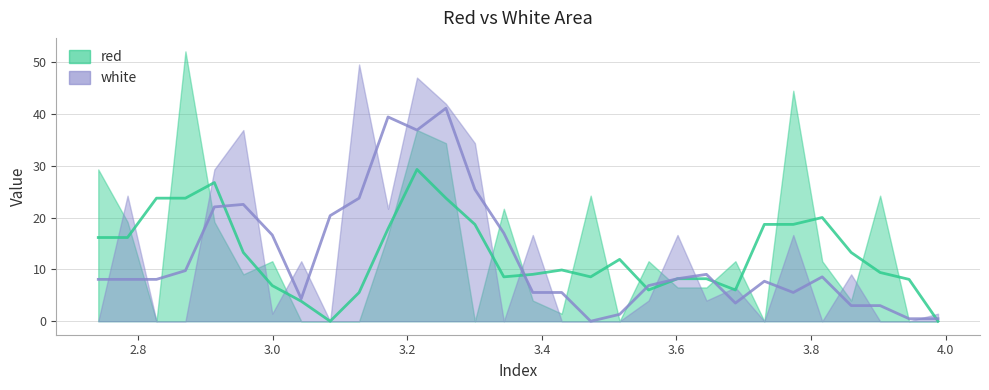

In white, how many points are lower than both neighbors (excluding endpoints)?

7